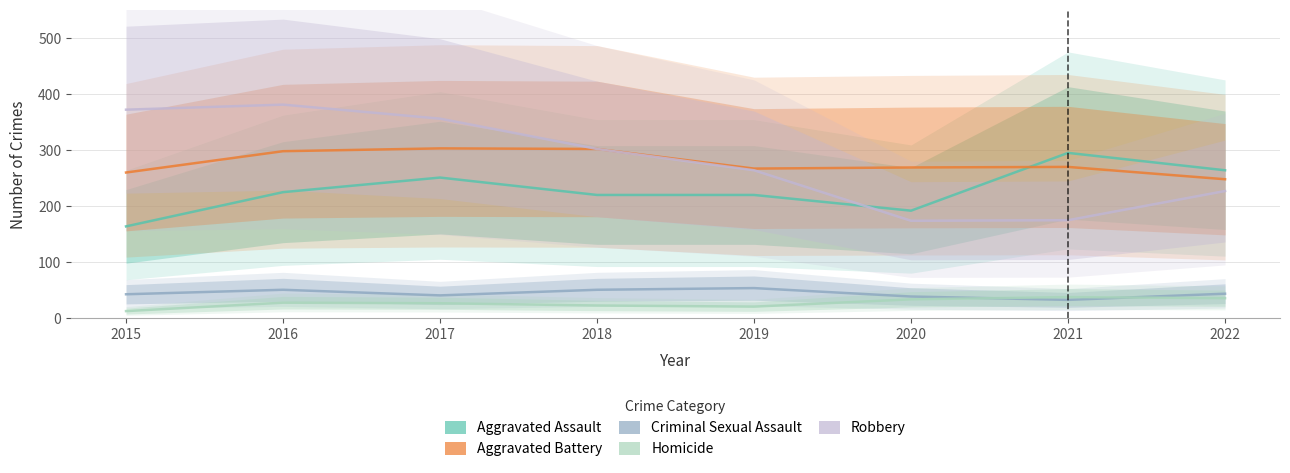

True or false: Criminal Sexual Assault has more than 0 interior local peaks.

True